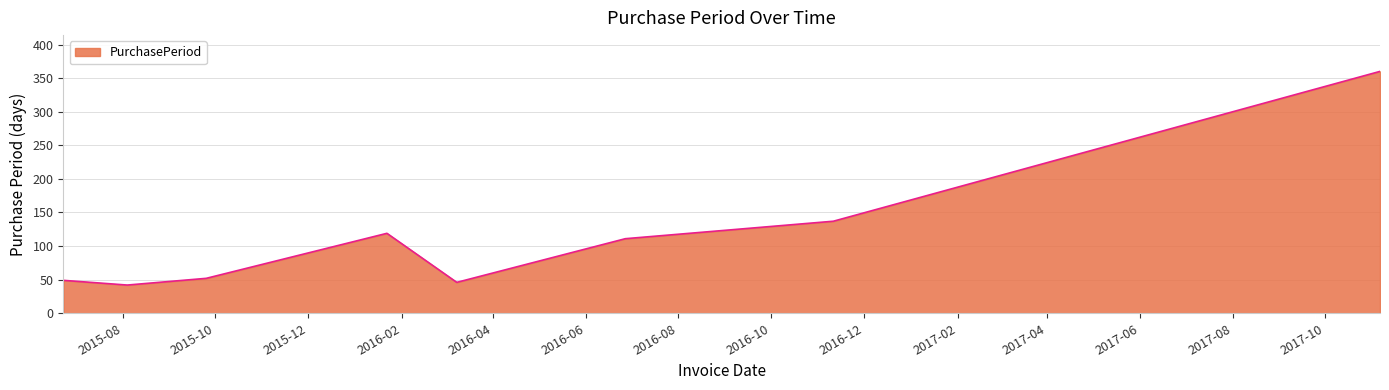

Reading left to right, list all the values displayed in this chart.

49	42	52	119	46	111	137	360